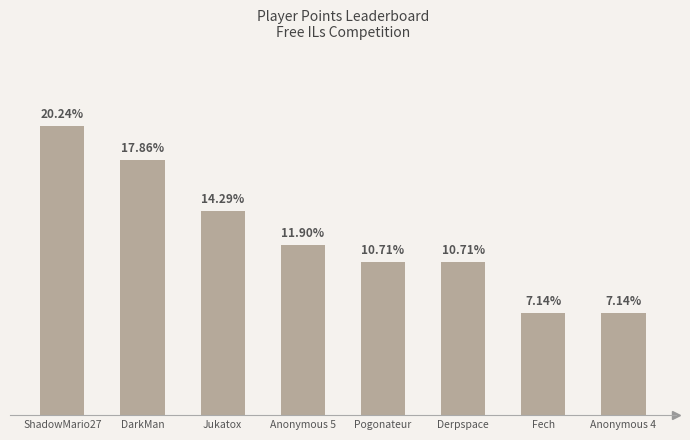

How many data points does each series have?

8